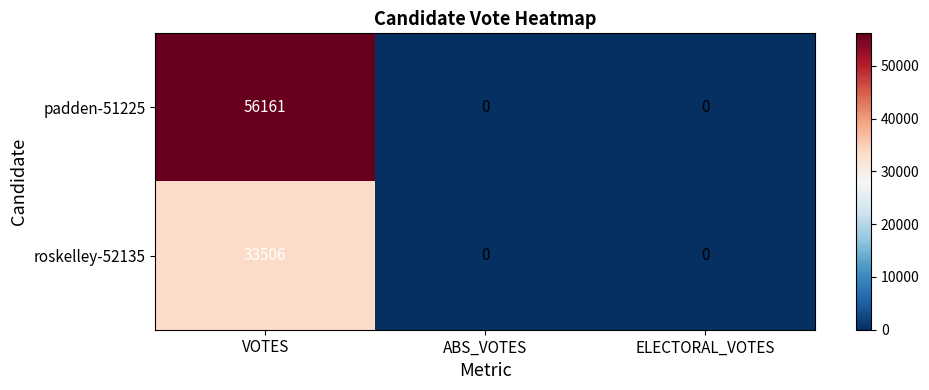

How many categories are shown in the chart?

3